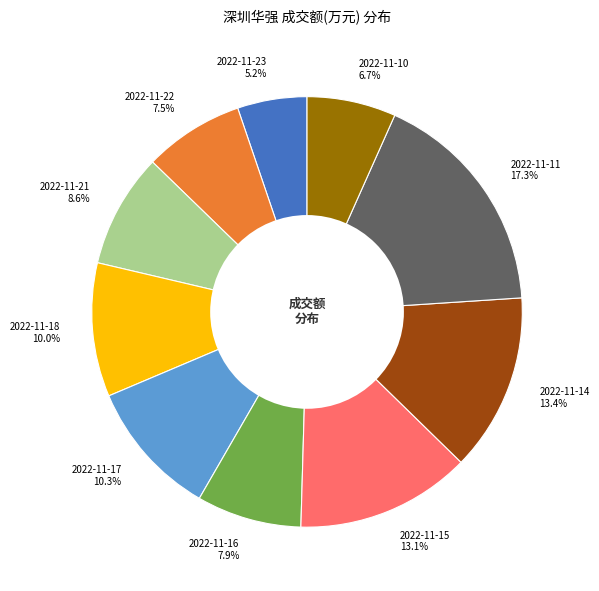

Which slice is the smallest?

2022-11-23